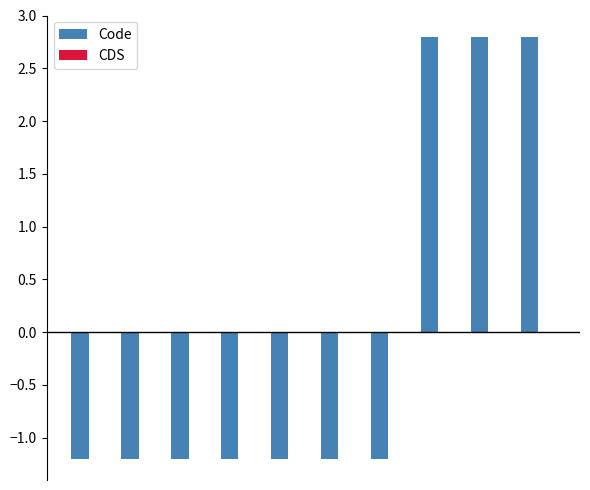

What is the value of the 6th bar from the left?

-1.2